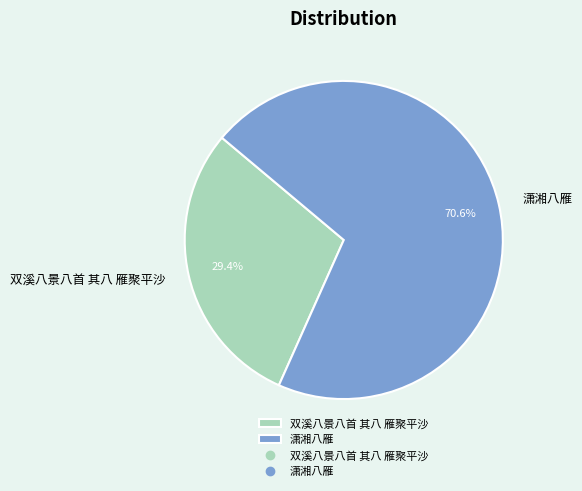

Between 潇湘八雁 and 双溪八景八首 其八 雁聚平沙, which is larger?

潇湘八雁